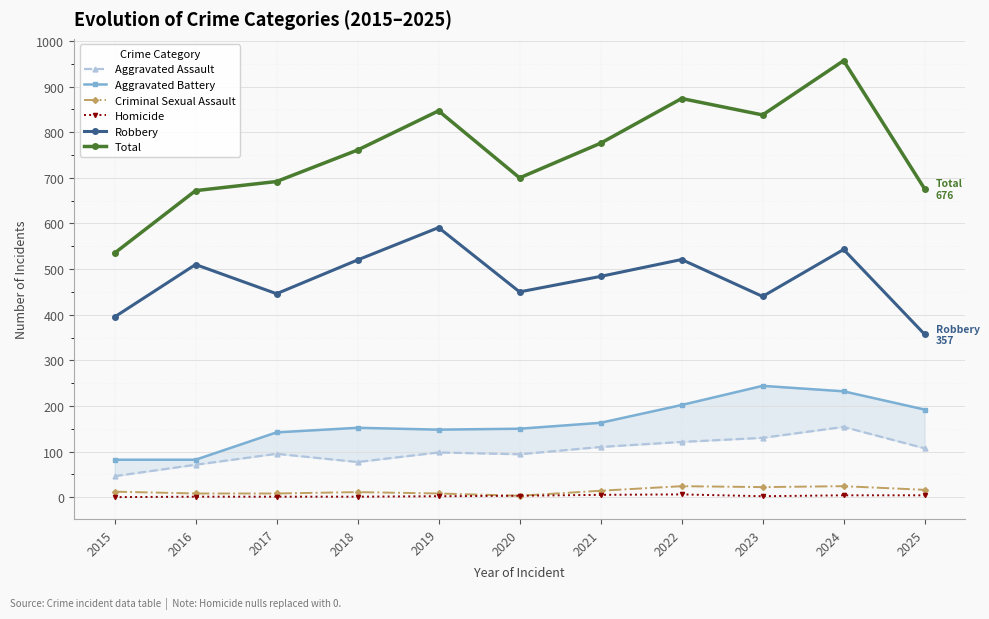

Reading left to right, transcribe all the data shown in this chart.

Aggravated Assault: 2015=46	2016=71	2017=95	2018=77	2019=98	2020=94	2021=110	2022=121	2023=130	2024=154	2025=107
Aggravated Battery: 2015=82	2016=82	2017=142	2018=152	2019=148	2020=150	2021=163	2022=202	2023=244	2024=232	2025=192
Criminal Sexual Assault: 2015=12	2016=8	2017=8	2018=11	2019=8	2020=3	2021=14	2022=24	2023=22	2024=24	2025=16
Homicide: 2015=0	2016=1	2017=1	2018=1	2019=2	2020=3	2021=5	2022=6	2023=2	2024=4	2025=4
Robbery: 2015=395	2016=510	2017=446	2018=520	2019=591	2020=450	2021=484	2022=521	2023=440	2024=543	2025=357
Total: 2015=535	2016=672	2017=692	2018=761	2019=847	2020=700	2021=776	2022=874	2023=838	2024=957	2025=676